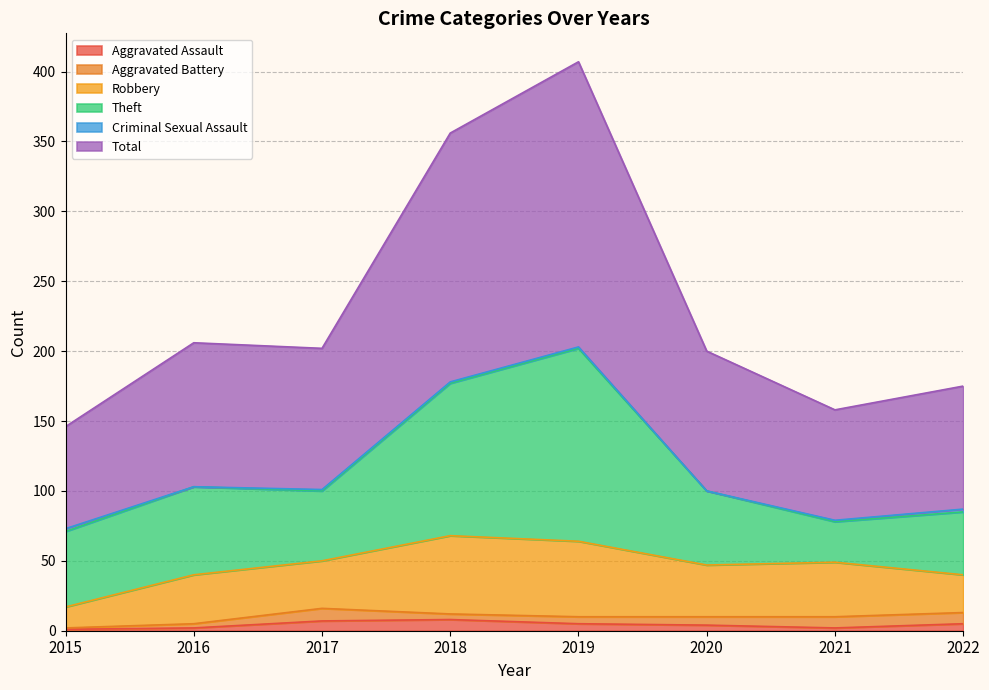

Reading left to right, what are all the values shown in this chart?

Aggravated Assault: 1	2	7	8	5	4	2	5
Aggravated Battery: 1	3	9	4	5	6	8	8
Robbery: 15	35	34	56	54	37	39	27
Theft: 54	63	50	109	138	53	29	45
Criminal Sexual Assault: 2	0	1	1	1	0	1	2
Total: 73	103	101	178	204	100	79	88